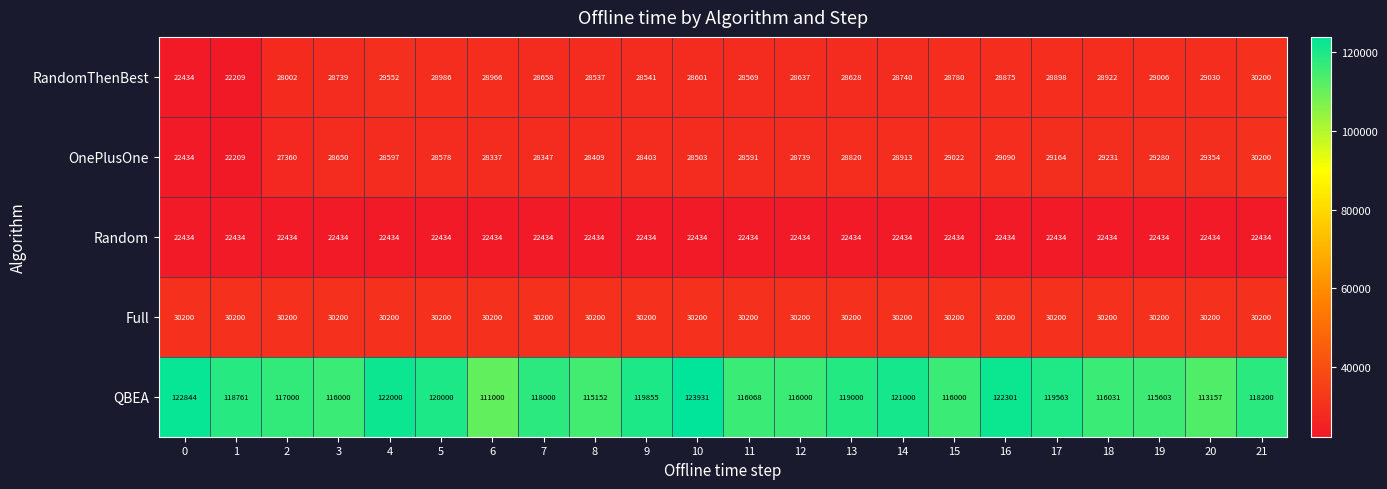

Which series has the largest total across all categories?

QBEA